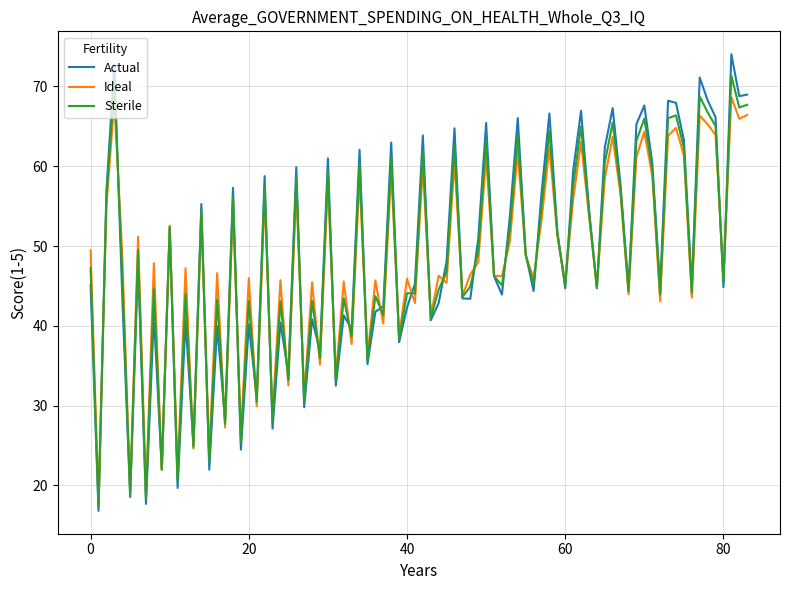

Which series has the widest spread of values?

Actual